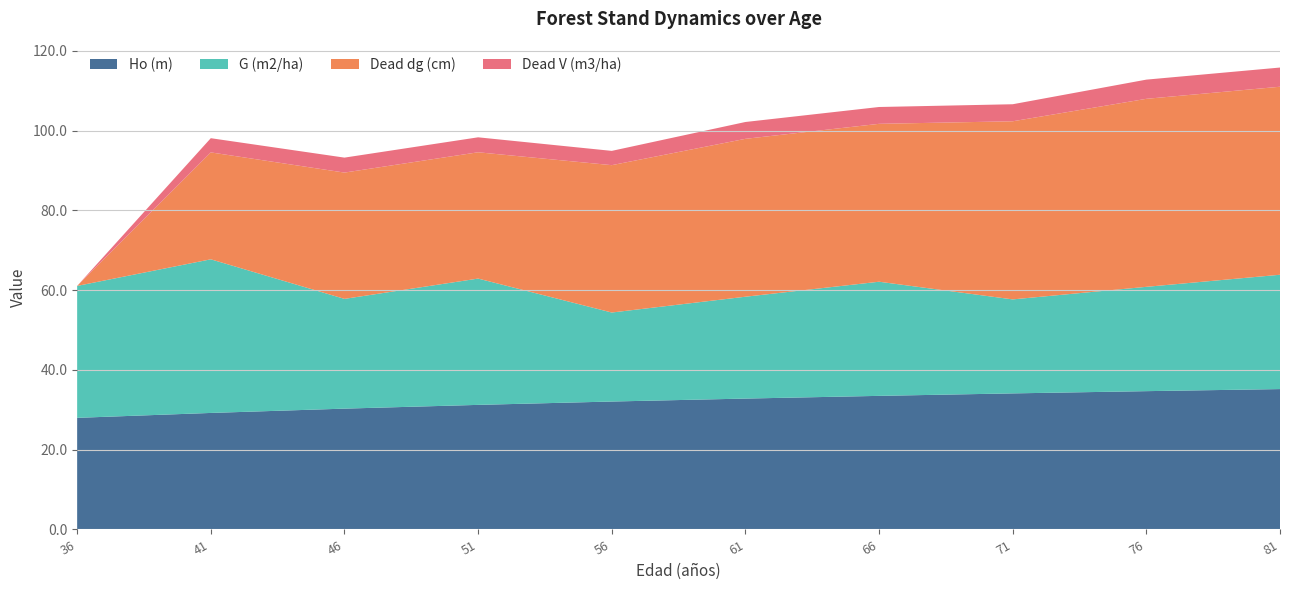

Reading left to right, transcribe all the data shown in this chart.

Ho (m): 28.0	29.2	30.3	31.2	32.1	32.8	33.5	34.1	34.7	35.2
G (m2/ha): 33.1	38.5	27.5	31.7	22.3	25.5	28.6	23.6	26.1	28.7
Dead dg (cm): 0.0	26.8	31.7	31.7	36.9	39.6	39.6	44.6	47.1	47.1
Dead V (m3/ha): 0.0	3.6	3.8	3.8	3.6	4.2	4.2	4.3	4.8	4.8